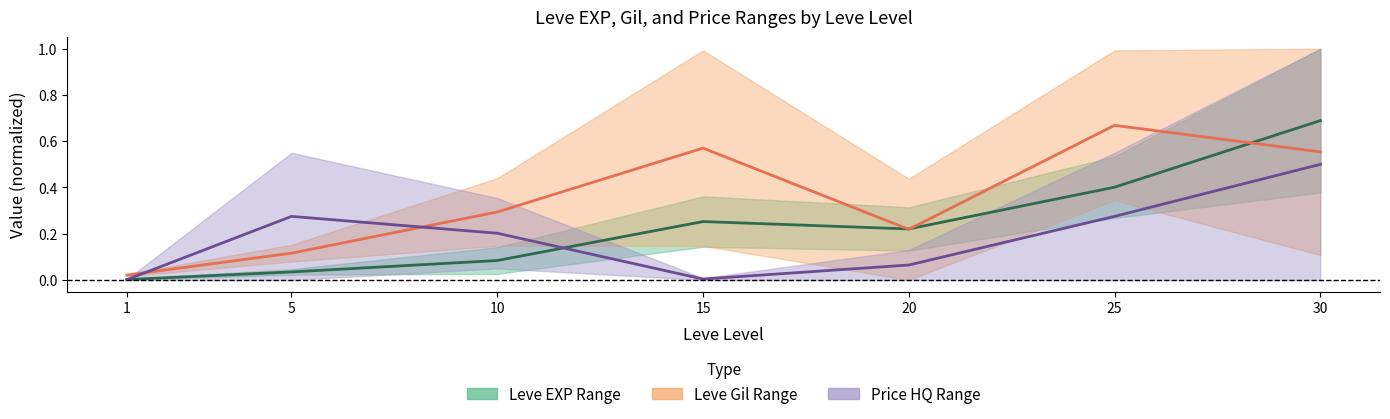

Reading left to right, transcribe all the data shown in this chart.

Leve EXP lower: 0.0	0.0	0.1	0.3	0.2	0.4	0.7
Leve Gil upper: 0.0	0.1	0.3	0.6	0.2	0.7	0.6
currentAveragePriceHQ upper: 0.0	0.3	0.2	0.0	0.1	0.3	0.5